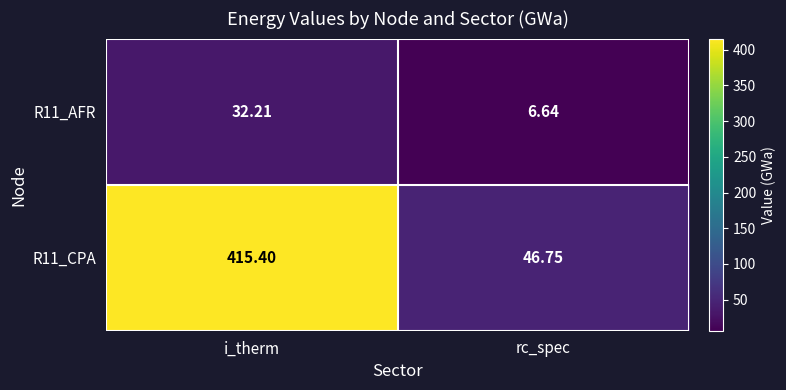

Where does the R11_AFR series first go above 32?

i_therm